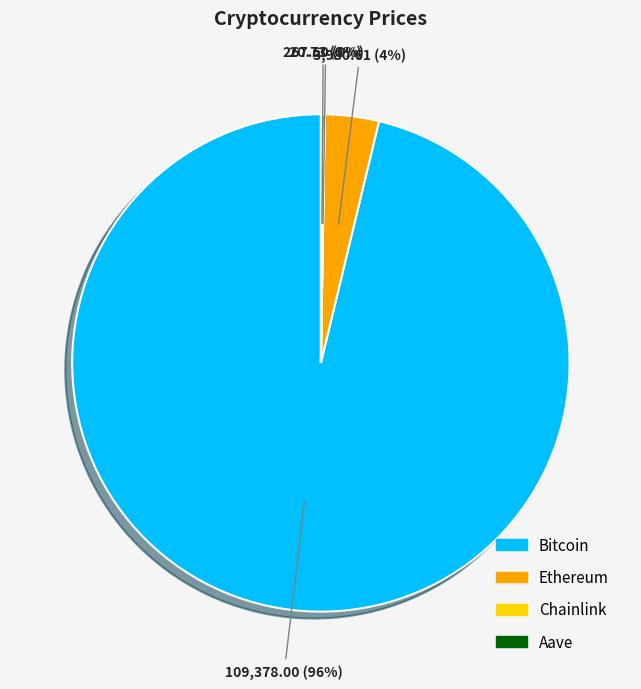

What is the largest slice in the pie chart?

Bitcoin